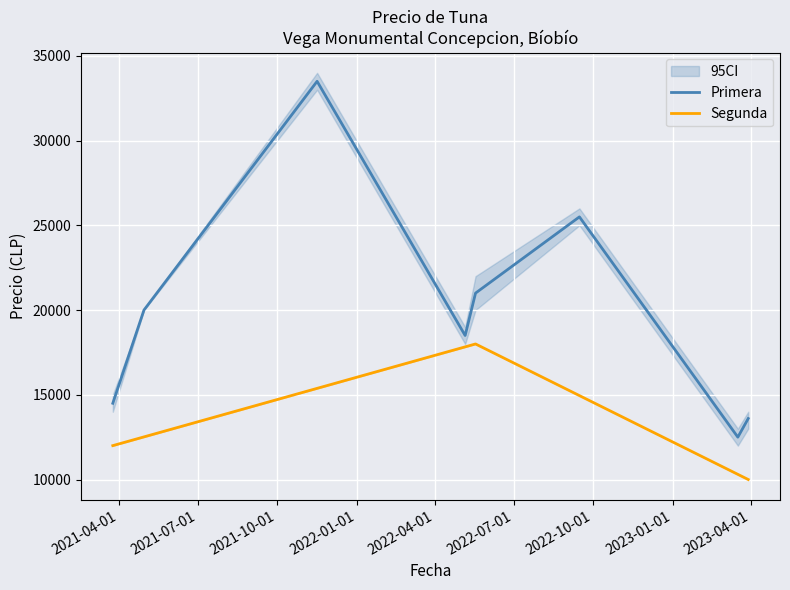

What is the maximum value for Primera?

33500